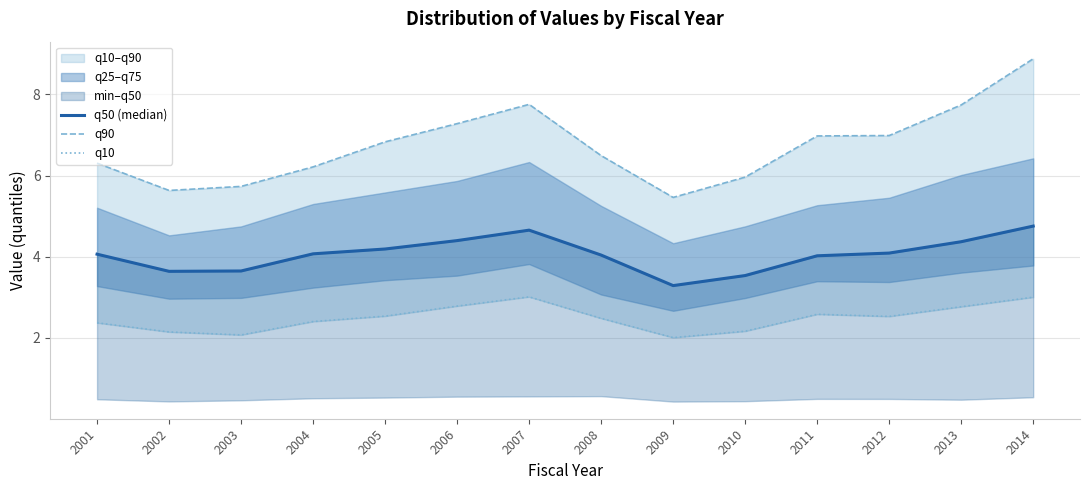

Does the chart display data point markers on the line(s)?

No